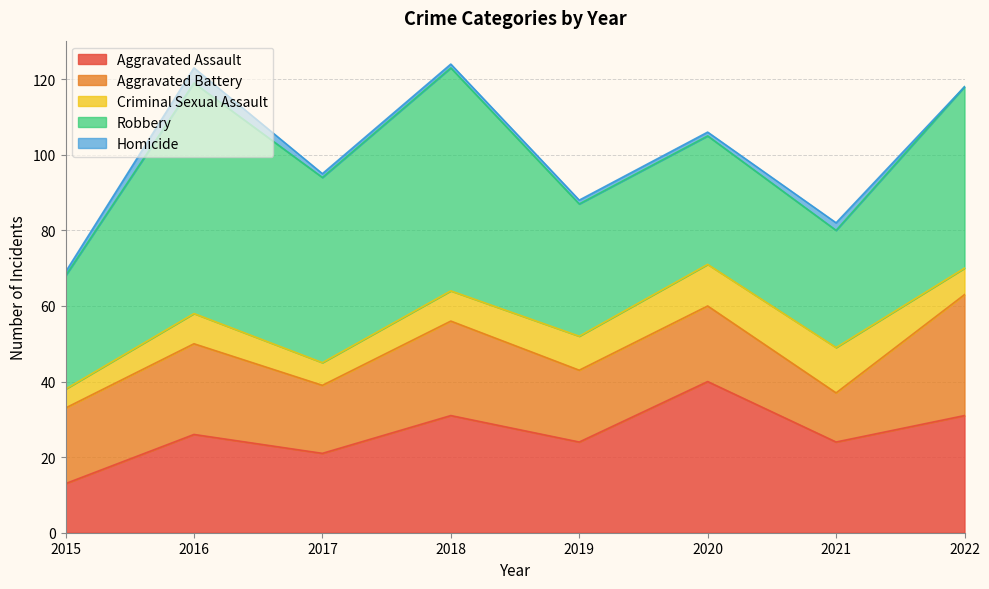

Does the chart display data point markers on the line(s)?

No